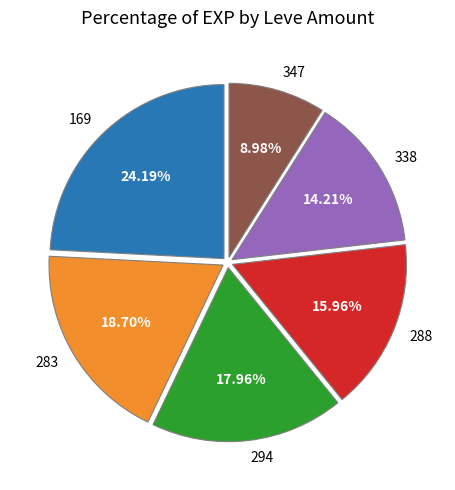

Which category has the smallest portion of the pie?

347